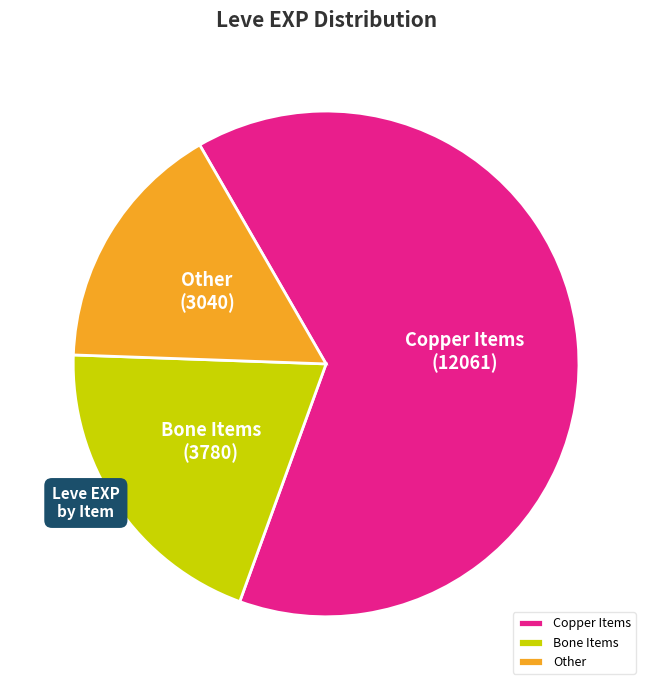

Does any single category account for the majority?

Yes